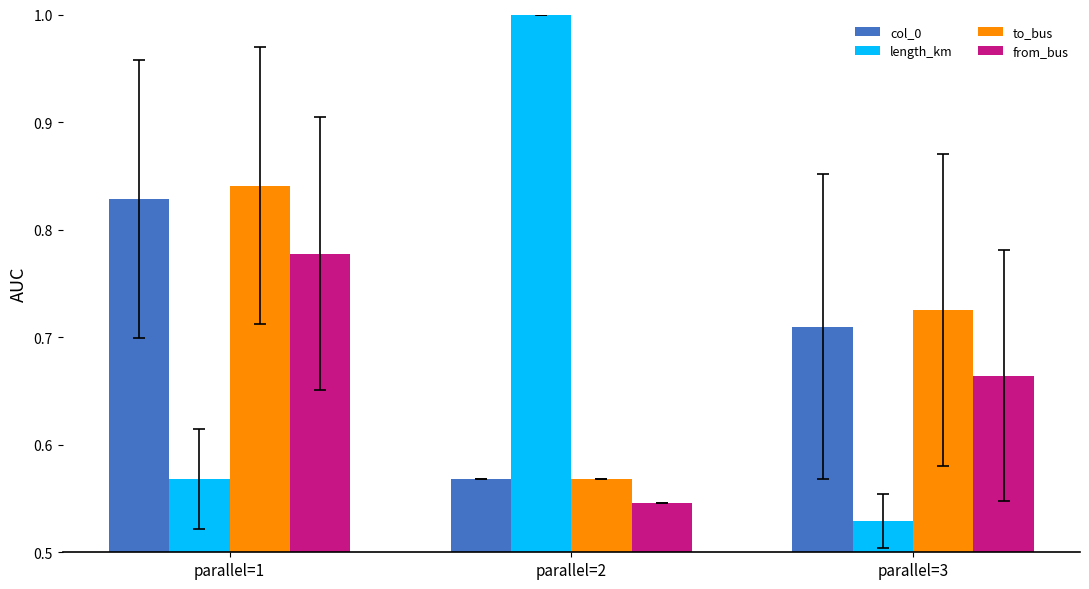

At which category is the sum across all series the highest?

parallel=1